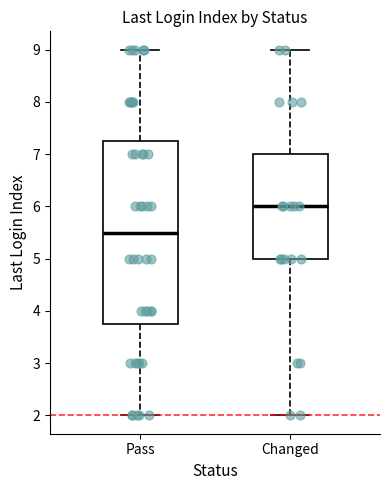

Reading left to right, transcribe this box plot: for each box, give where its median line is, the range the box spans, and where its two whiskers end, as read against the y-axis. The values are not printed on the chart, so give them approximately, as read against the axis.

Pass: median 5.5, box 3.8 to 7.3, whiskers 2.0 to 9.0
Changed: median 6.0, box 5.0 to 7.0, whiskers 2.0 to 9.0